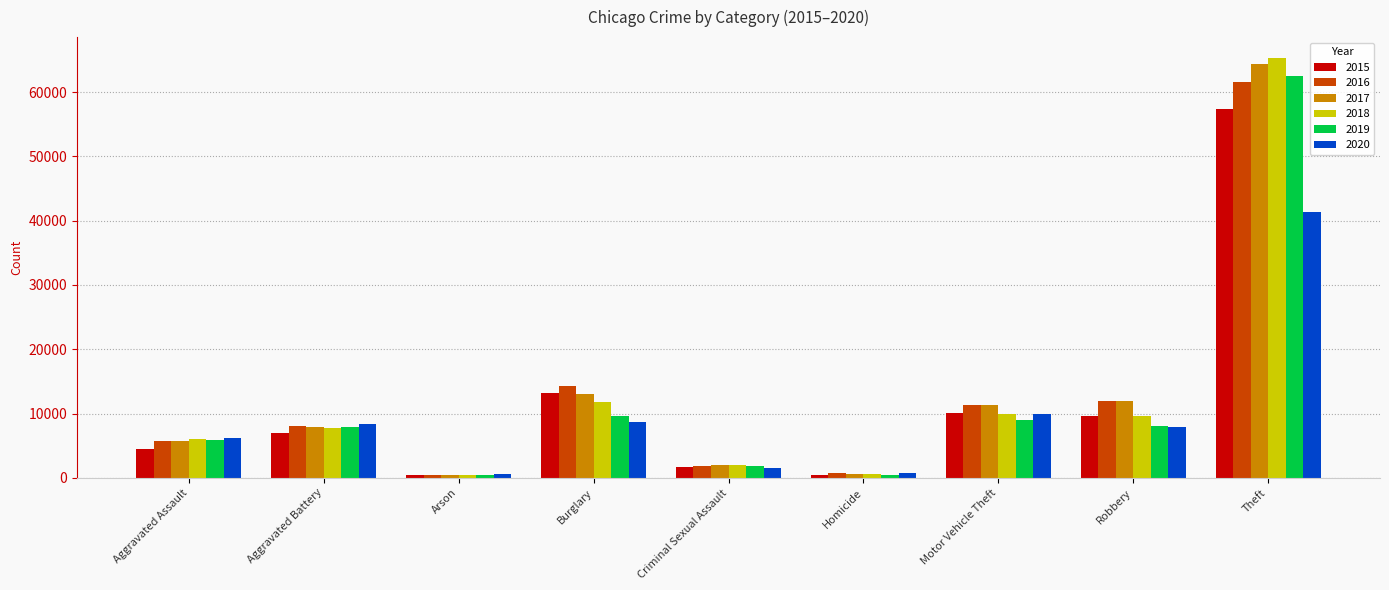

Does the chart contain stacked bars?

No